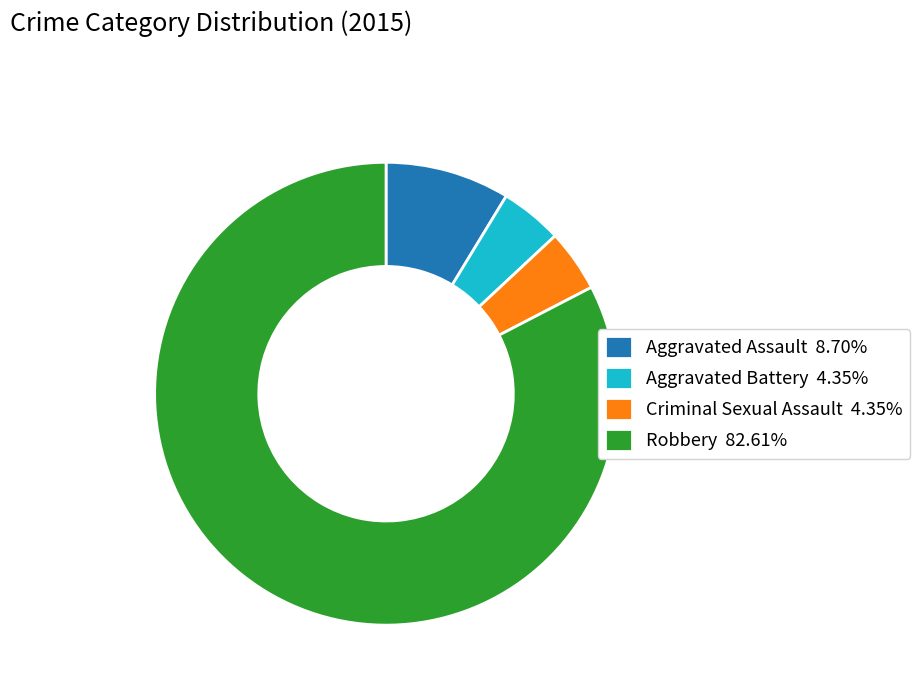

The Aggravated Assault slice represents 9% of the pie. True or false?

True